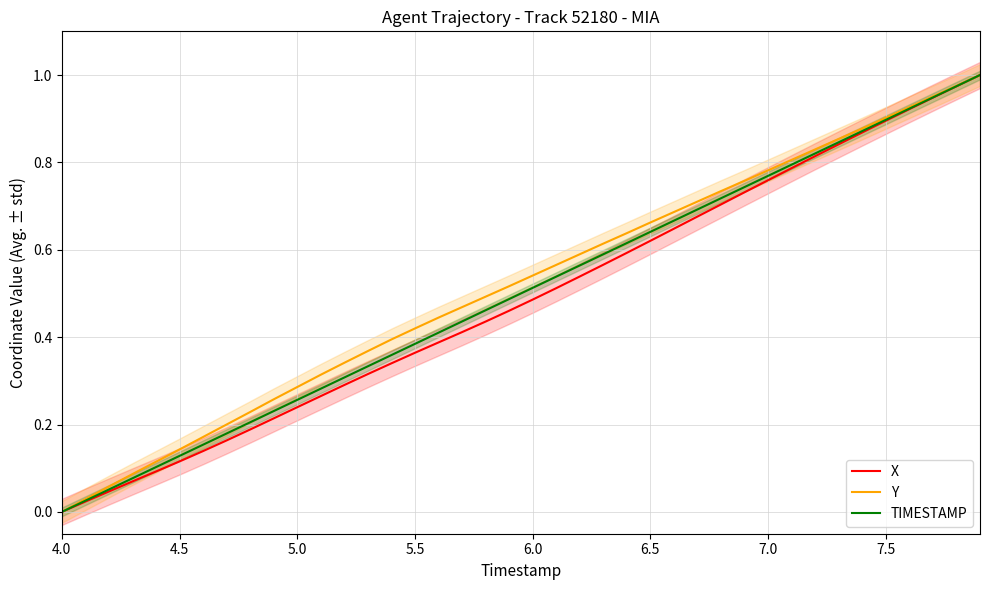

At which label does X reach its minimum?

4.0